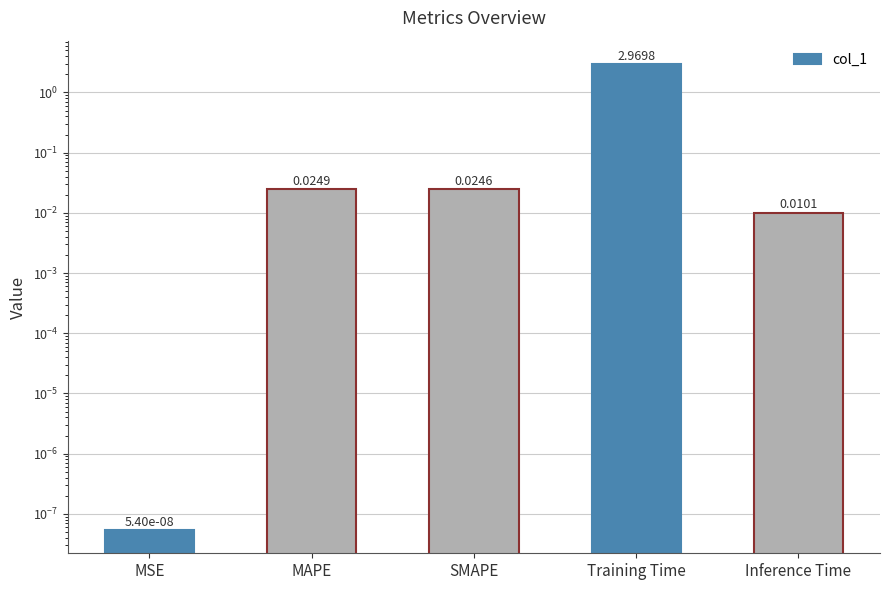

Does the chart contain any negative values?

No